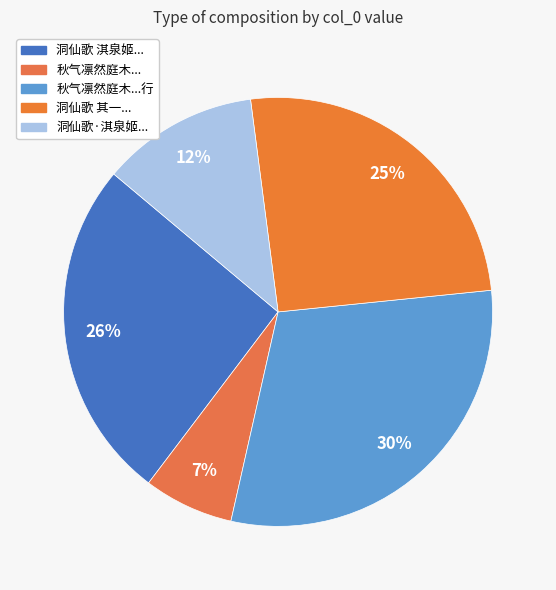

Count the number of slices in the pie.

5